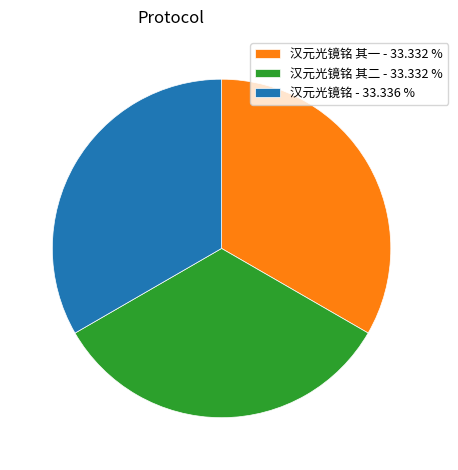

How many segments does this pie chart have?

3